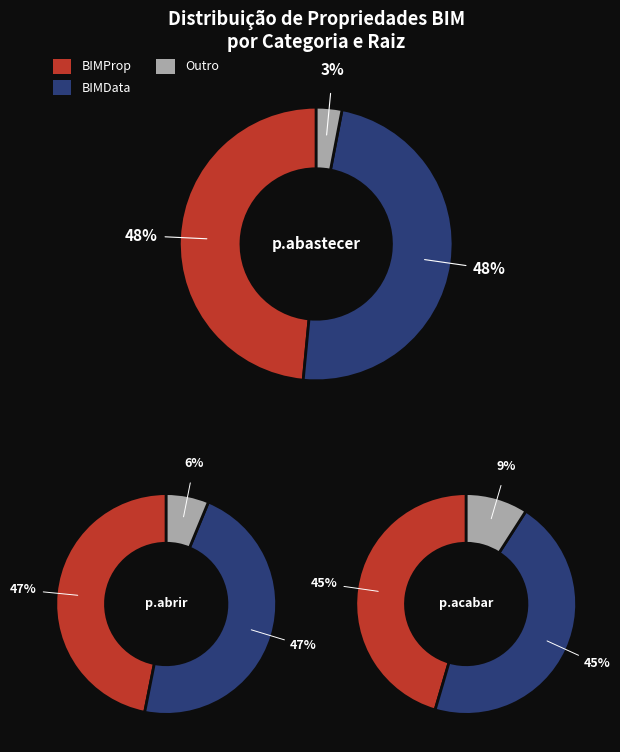

Does Outro account for over 50% of the chart?

No